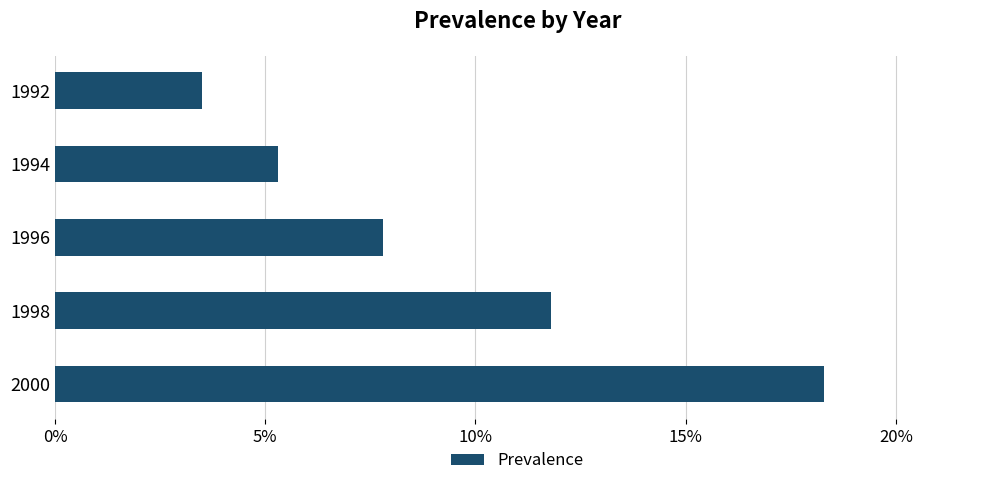

The value at 1994 is 5.3. True or false?

True